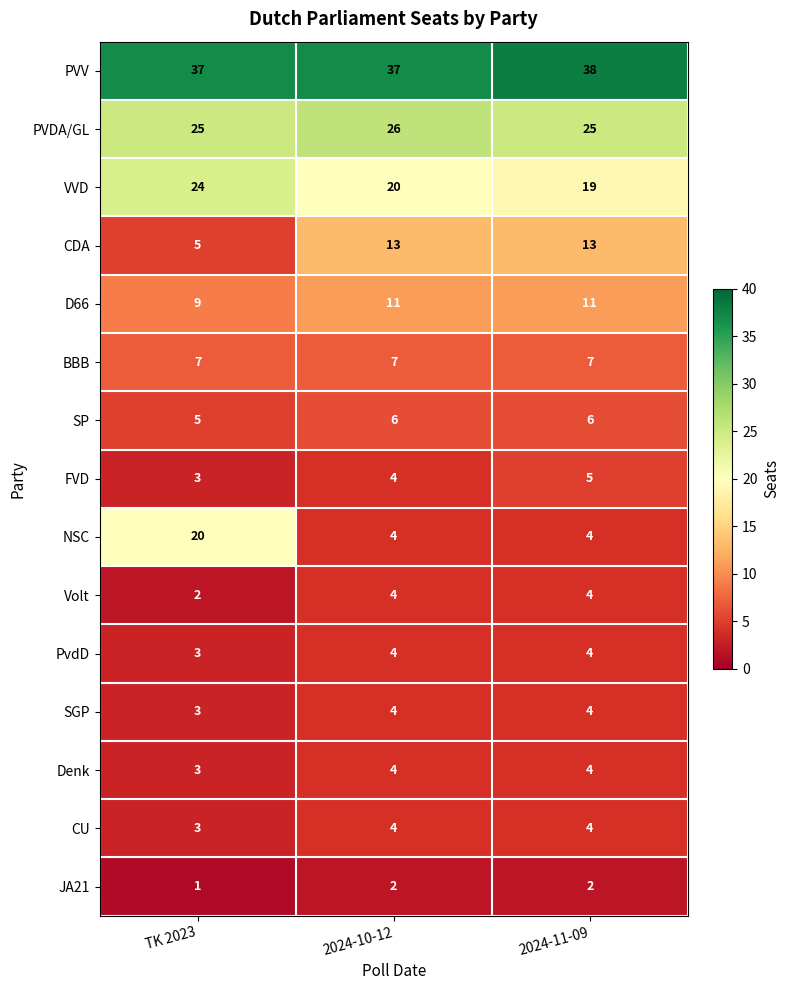

The SP series shows 6 at 2024-11-09. True or false?

True